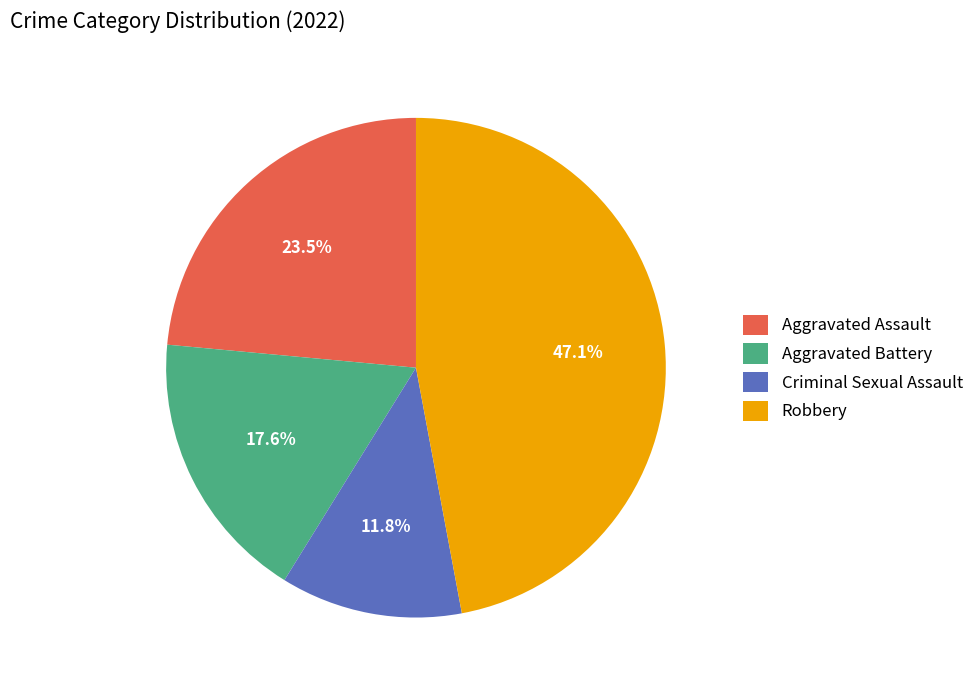

To the nearest percent, what percentage of the pie is Criminal Sexual Assault?

12%